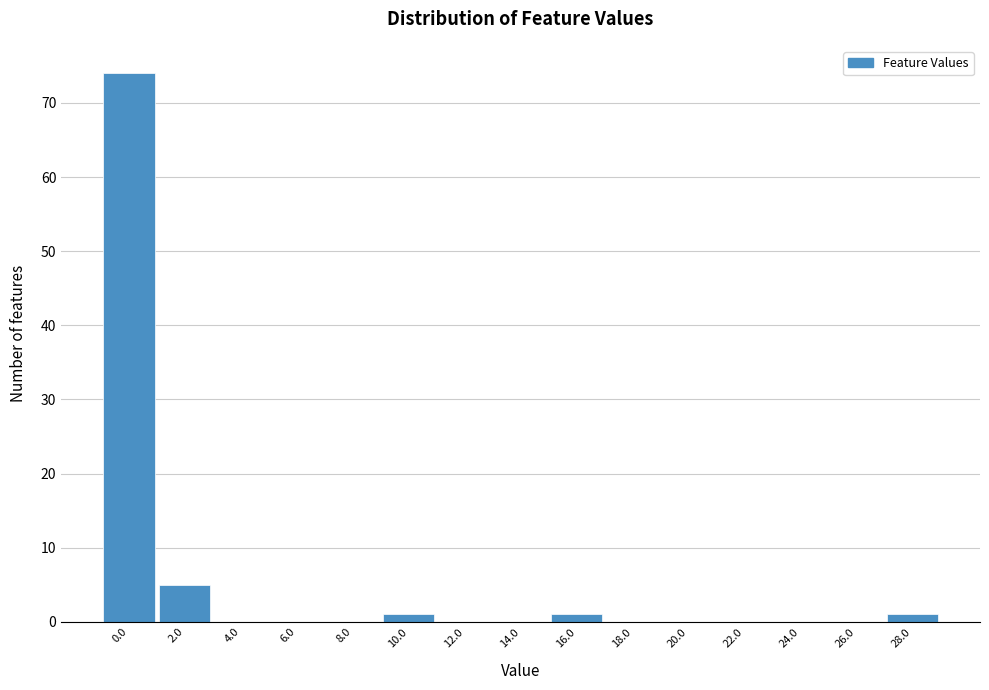

Reading left to right, what are all the values shown in this chart?

0.0=74	2.0=5	4.0=0	6.0=0	8.0=0	10.0=1	12.0=0	14.0=0	16.0=1	18.0=0	20.0=0	22.0=0	24.0=0	26.0=0	28.0=1